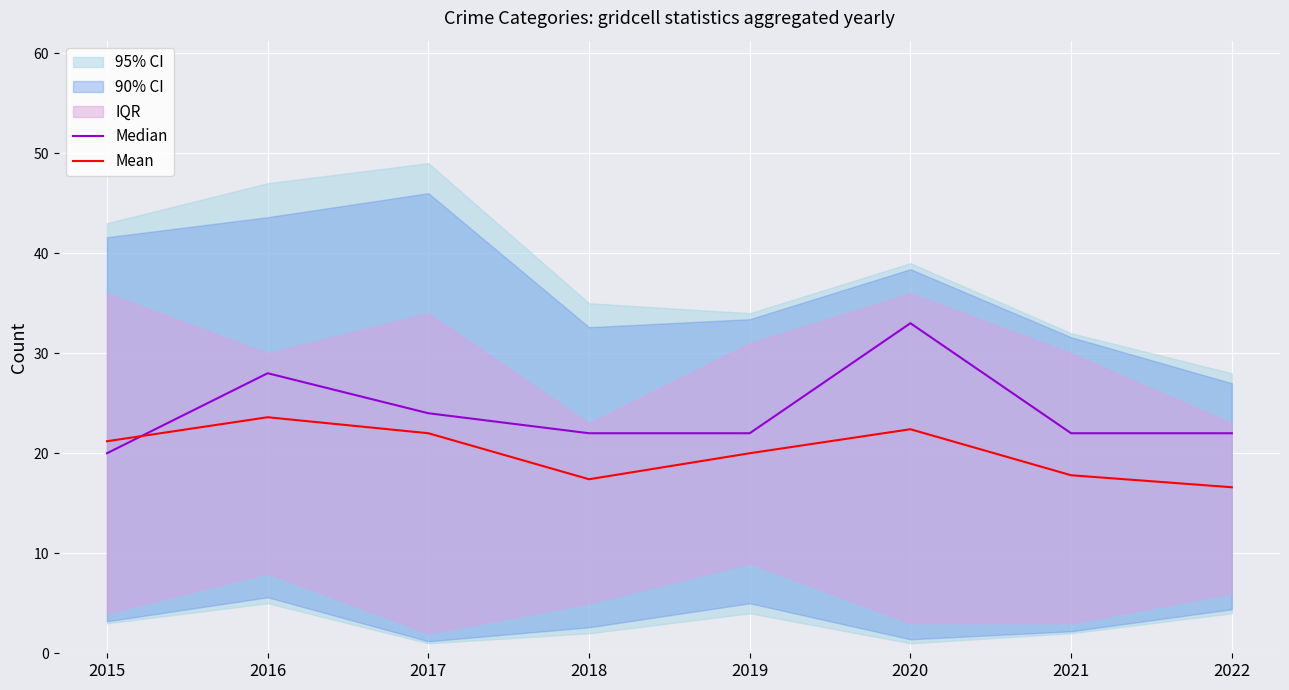

How many values in the Mean series exceed 21?

4